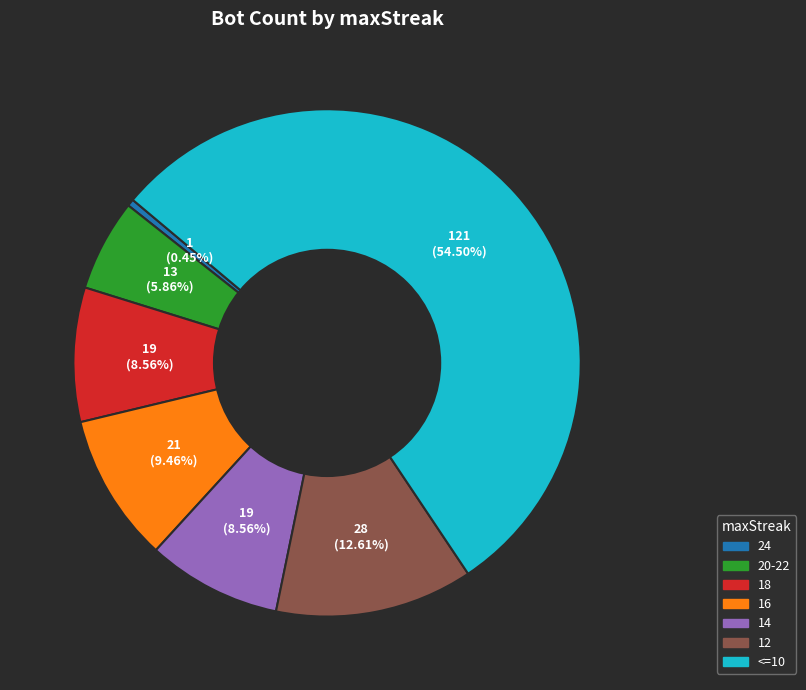

What percentage is the 20-22 slice, to the nearest percent?

6%